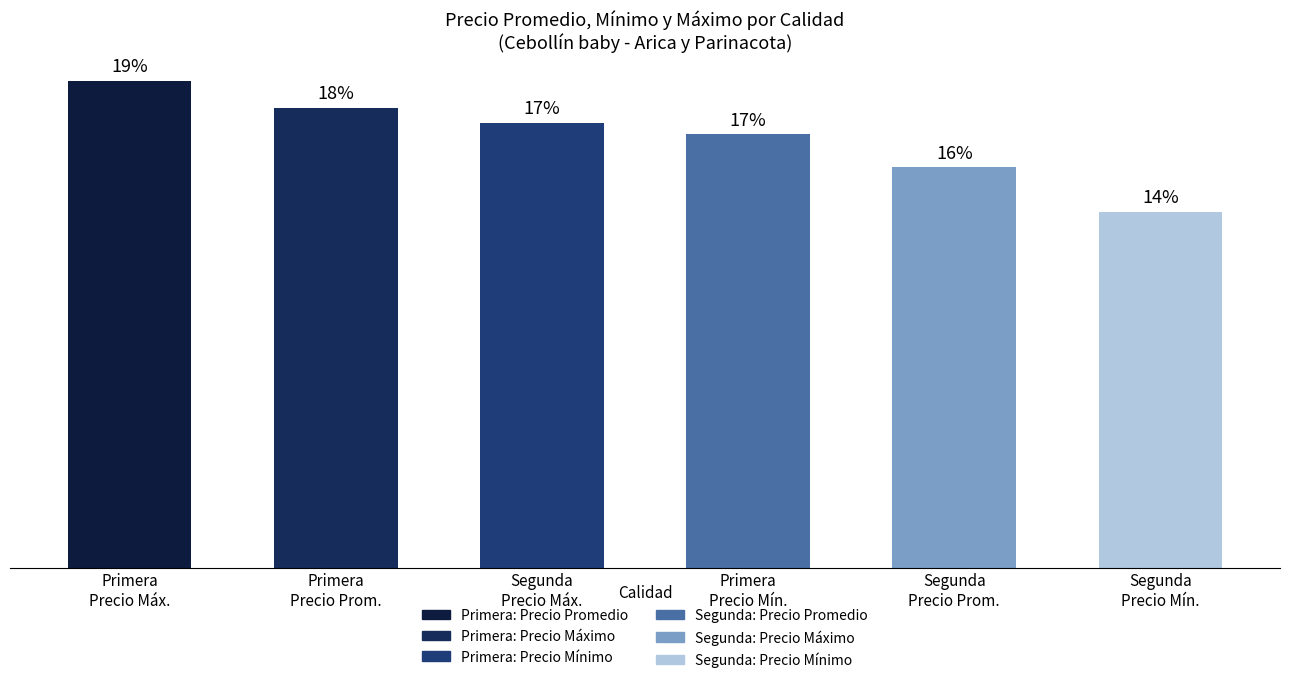

Does the chart contain any negative values?

No